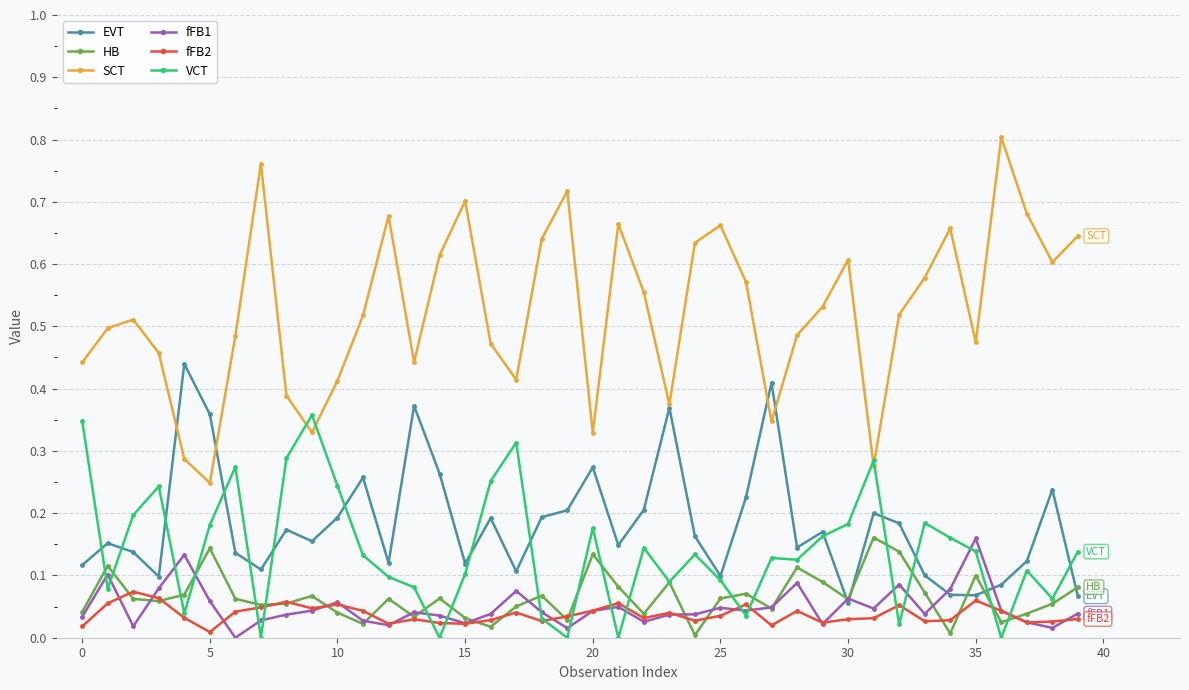

True or false: VCT has more than 0 interior local peaks.

True